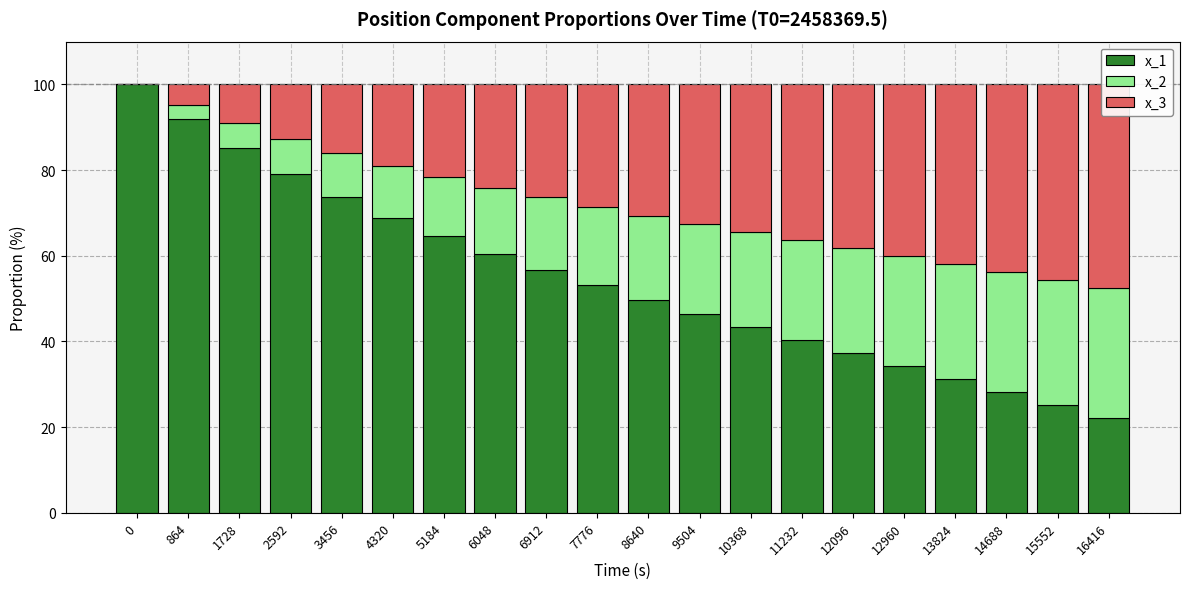

The value of x_1 at 16416 is 29.5. True or false?

False